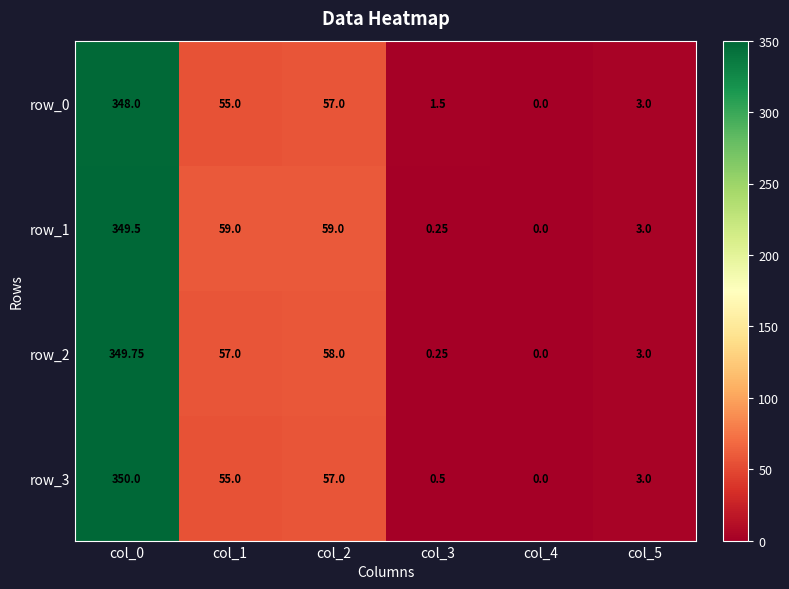

What is the total value across all series at col_3?

2.5